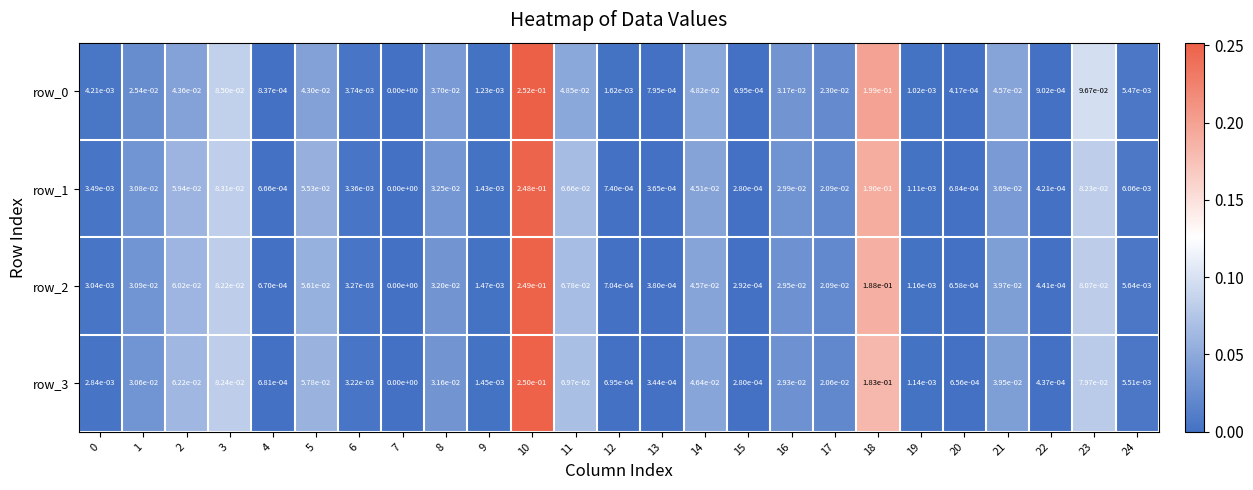

True or false: row_0 has a value of 0.0 at 15.

True